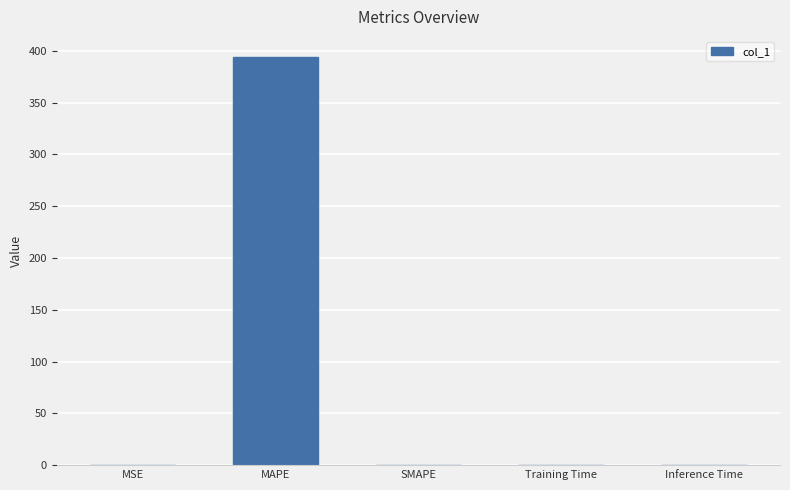

What is the average value?

78.8